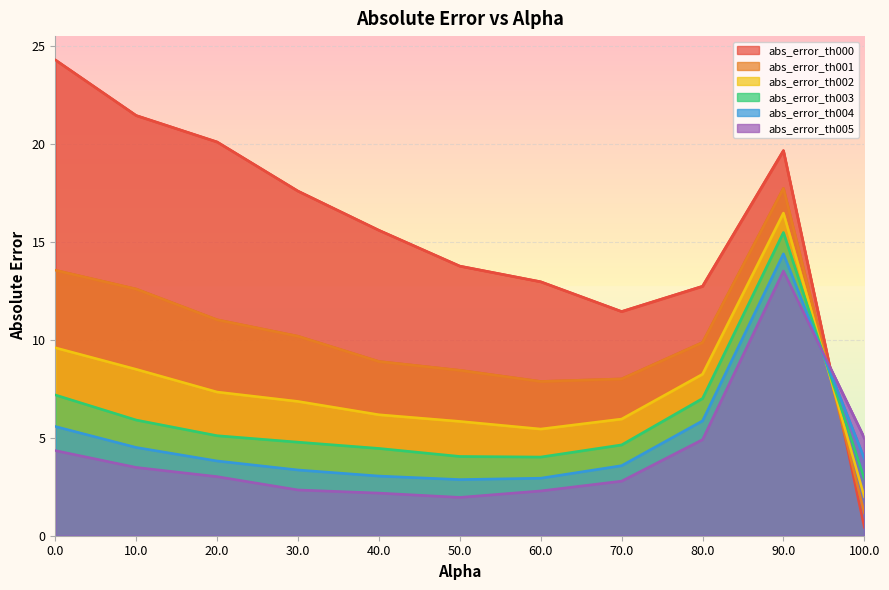

The abs_error_th002 series shows 11.0 at 20.0. True or false?

False